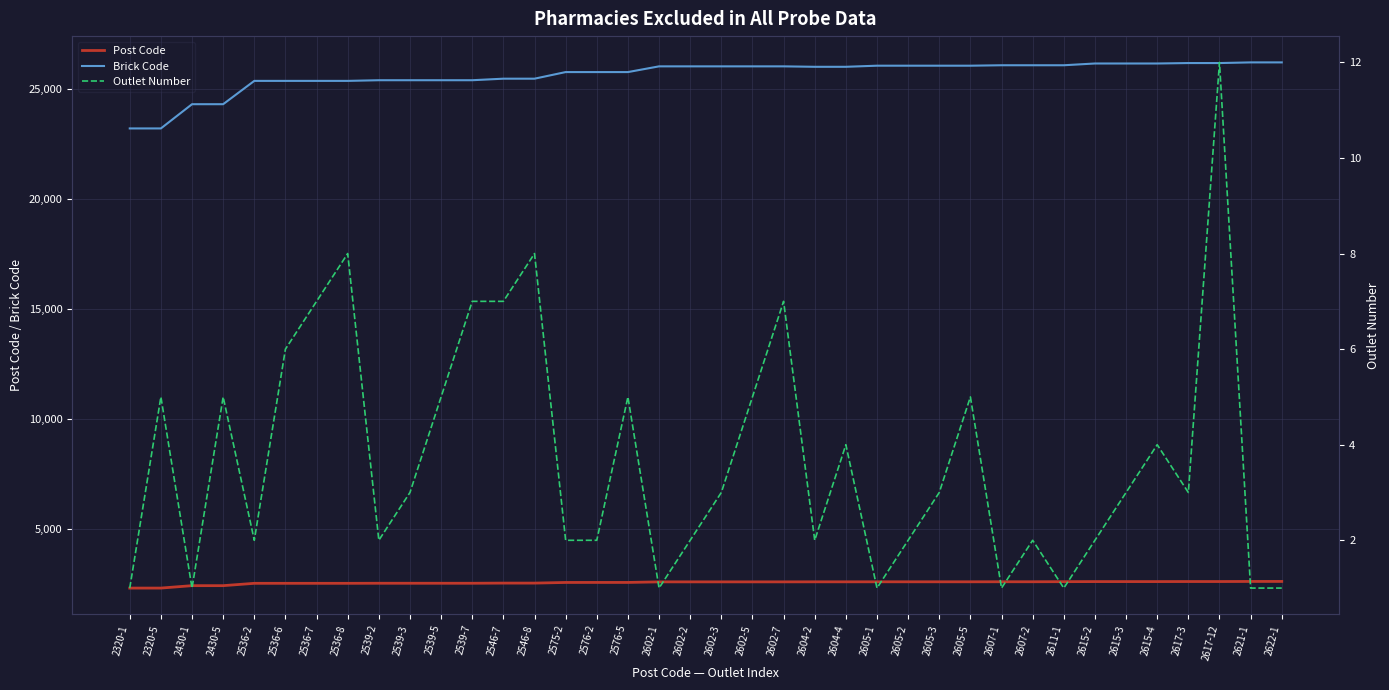

Which category has the lowest value in the Post Code series?

2320-1